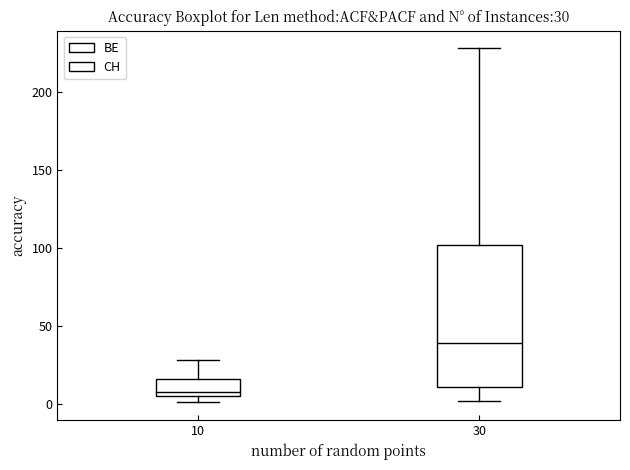

Which box has the lowest median line?

10